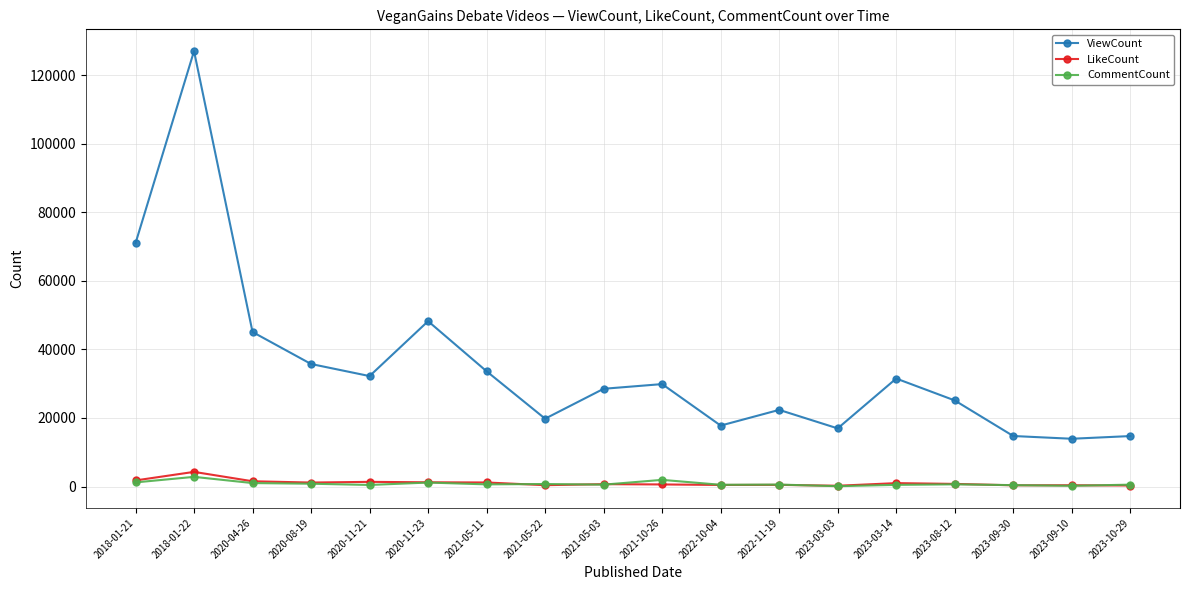

Is it true that LikeCount equals 368 at 2023-09-30?

True